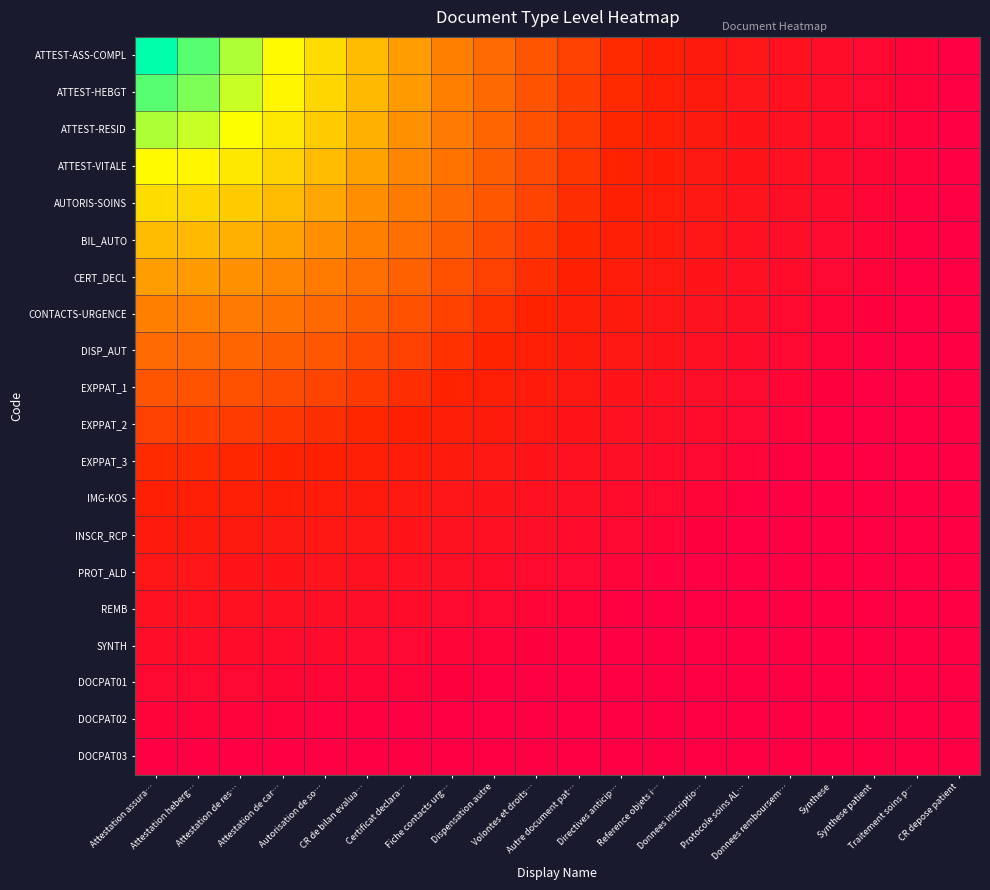

At how many categories does at least one series exceed 0?

20